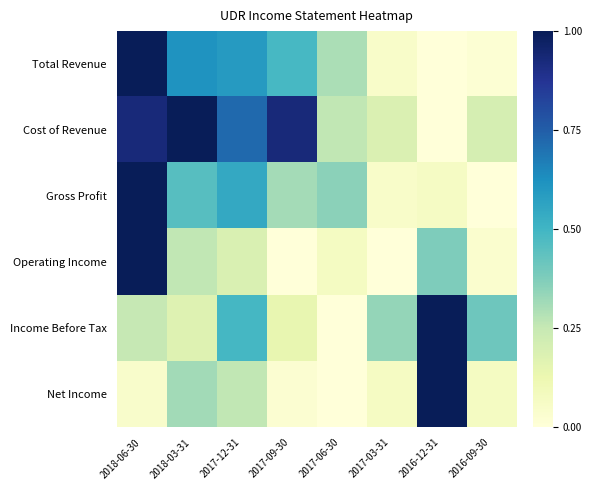

Reading left to right, list all the values displayed in this chart.

Total Revenue: 2018-06-30=1.0	2018-03-31=0.6	2017-12-31=0.6	2017-09-30=0.5	2017-06-30=0.3	2017-03-31=0.0	2016-12-31=0.0	2016-09-30=0.0
Cost of Revenue: 2018-06-30=0.9	2018-03-31=1.0	2017-12-31=0.7	2017-09-30=0.9	2017-06-30=0.3	2017-03-31=0.2	2016-12-31=0.0	2016-09-30=0.2
Gross Profit: 2018-06-30=1.0	2018-03-31=0.5	2017-12-31=0.5	2017-09-30=0.3	2017-06-30=0.4	2017-03-31=0.0	2016-12-31=0.1	2016-09-30=0.0
Operating Income: 2018-06-30=1.0	2018-03-31=0.3	2017-12-31=0.2	2017-09-30=0.0	2017-06-30=0.1	2017-03-31=0.0	2016-12-31=0.4	2016-09-30=0.0
Income Before Tax: 2018-06-30=0.3	2018-03-31=0.2	2017-12-31=0.5	2017-09-30=0.1	2017-06-30=0.0	2017-03-31=0.3	2016-12-31=1.0	2016-09-30=0.4
Net Income: 2018-06-30=0.0	2018-03-31=0.3	2017-12-31=0.3	2017-09-30=0.0	2017-06-30=0.0	2017-03-31=0.1	2016-12-31=1.0	2016-09-30=0.1